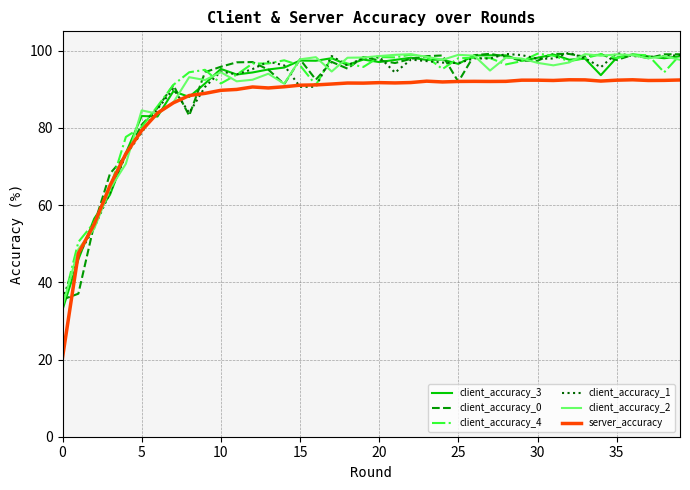

What is the minimum value for client_accuracy_3?

32.9